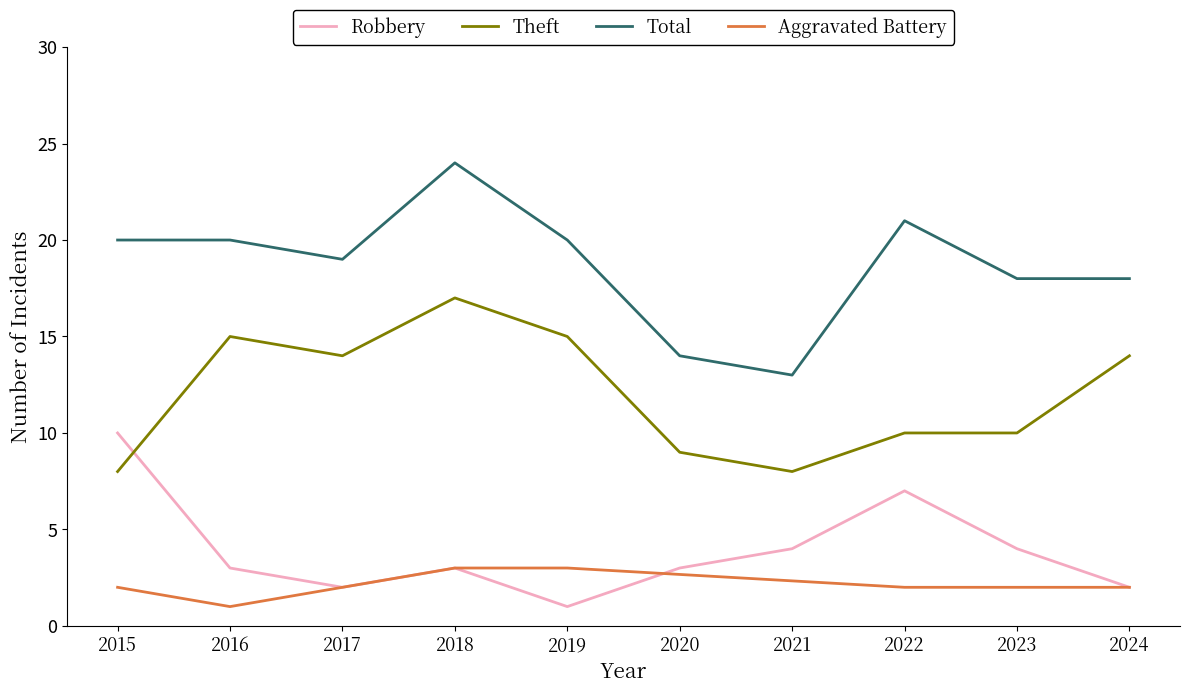

At how many categories does at least one series exceed 9?

10